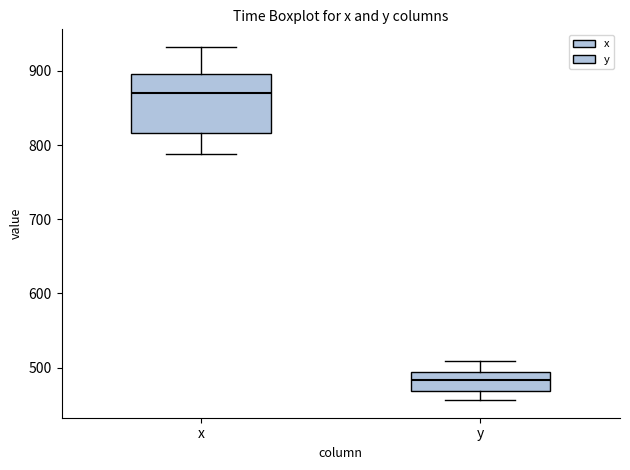

Reading left to right, read every box against the y-axis: the position of its median line, the range the box covers, and the ends of its whiskers. The values are not printed on the chart, so give them approximately, as read against the axis.

x: median 870, box 820 to 900, whiskers 790 to 930
y: median 480, box 470 to 490, whiskers 460 to 510